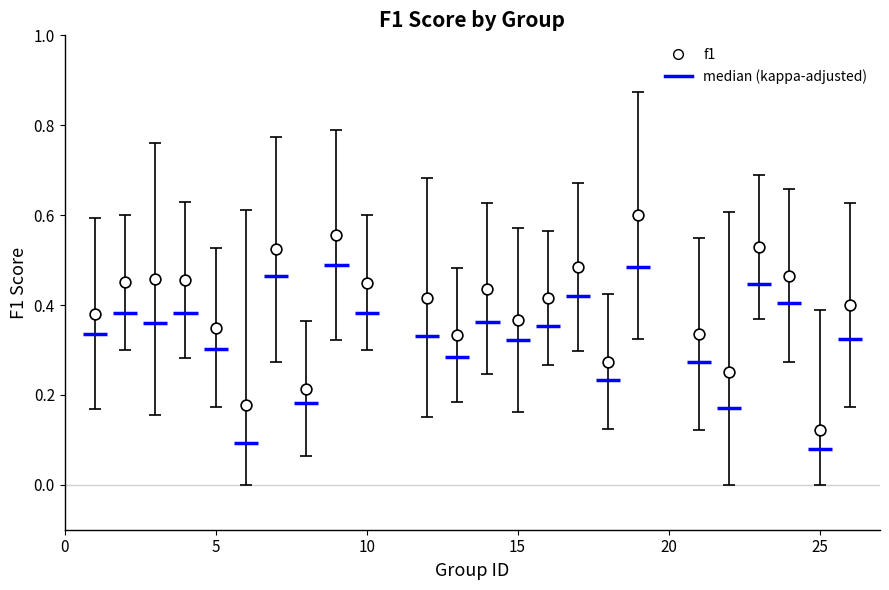

What is the range of X values (max minus min)?

25.0